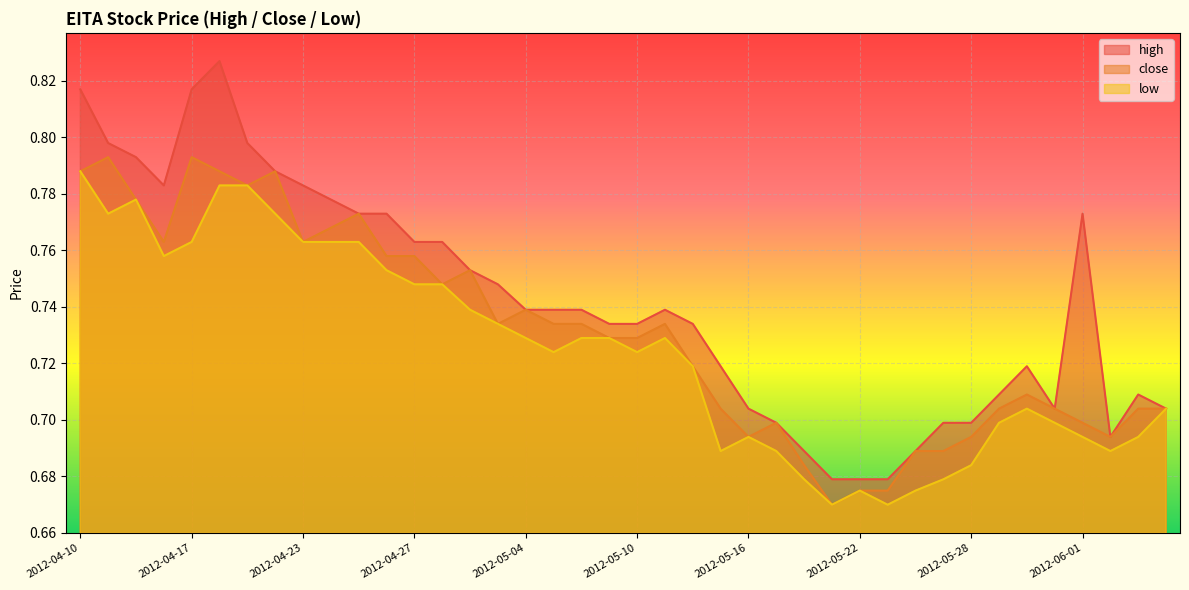

True or false: low and close intersect in this chart.

False